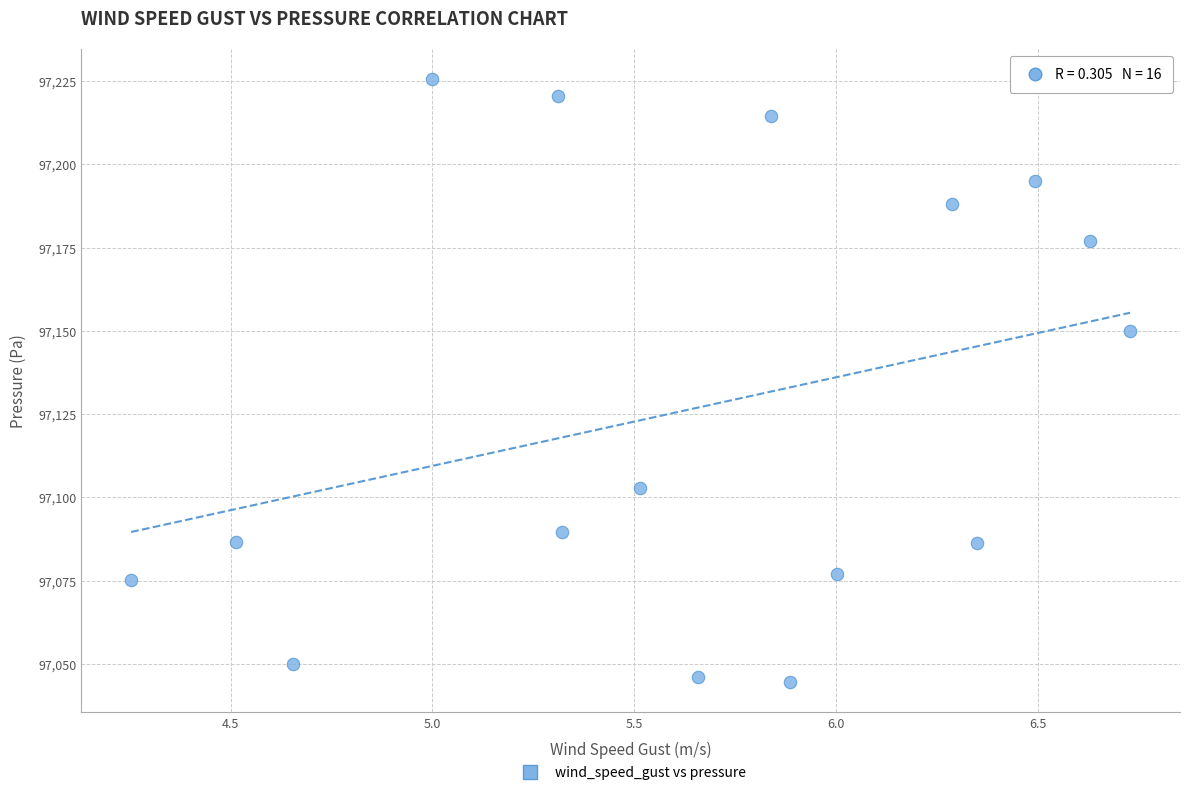

What Y value in the scatter plot is closest to 97135?

97150.1